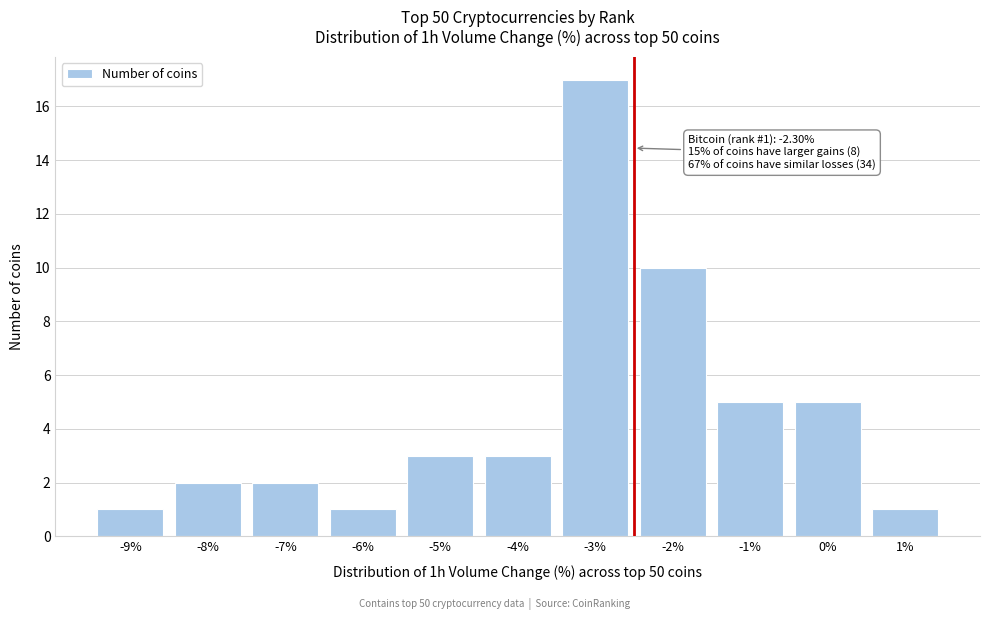

Reading left to right, list all the values displayed in this chart.

-9%=1	-8%=2	-7%=2	-6%=1	-5%=3	-4%=3	-3%=17	-2%=10	-1%=5	0%=5	1%=1